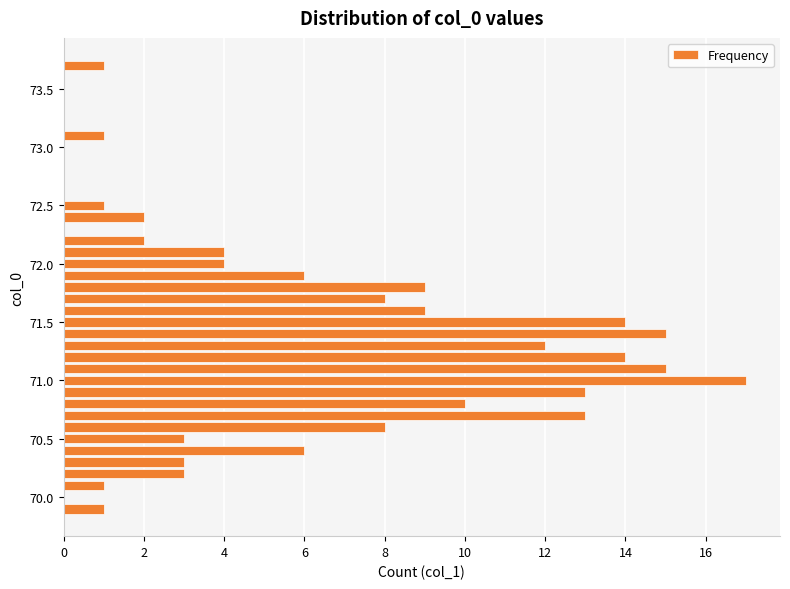

What is the greatest value displayed?

17